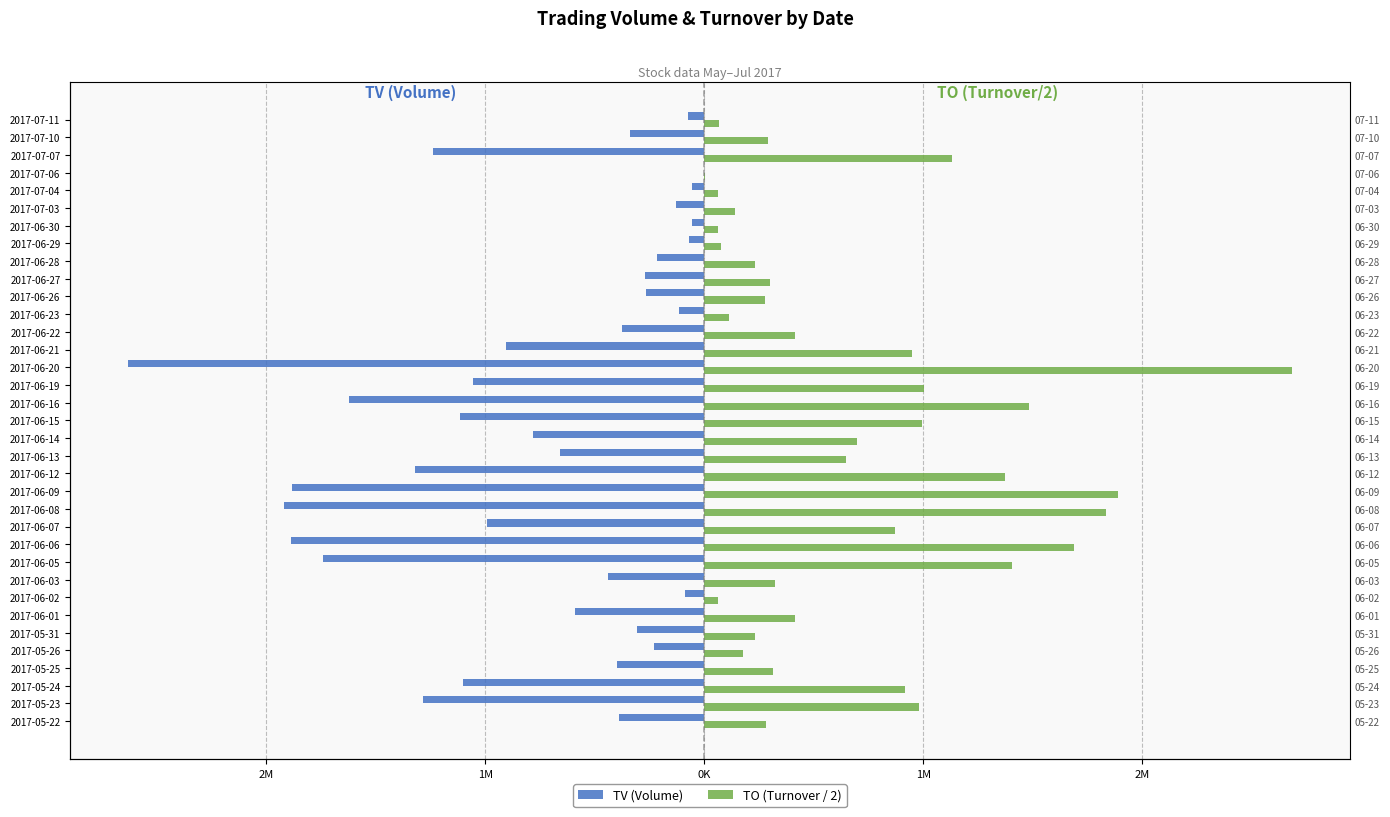

Reading left to right, extract all data points from this chart.

TV (Volume): -391000	-1286000	-1103000	-400000	-231000	-308000	-590000	-86000	-440000	-1743000	-1889000	-992000	-1918000	-1882000	-1323000	-661000	-781000	-1115000	-1622000	-1058000	-2631000	-906000	-376000	-114000	-265000	-271000	-216000	-68000	-58000	-127000	-57000	-2000	-1240000	-340000	-74000
TO (Turnover / 2): 281865	982685	916230	313950	174770	232030	414060	61680	322400	1407700	1690860	870345	1836375	1892155	1372255	647925	696330	993985	1485310	1004730	2683360	951235	413800	111950	275845	302480	233360	75080	64230	141425	61345	2130	1131735	290845	65440